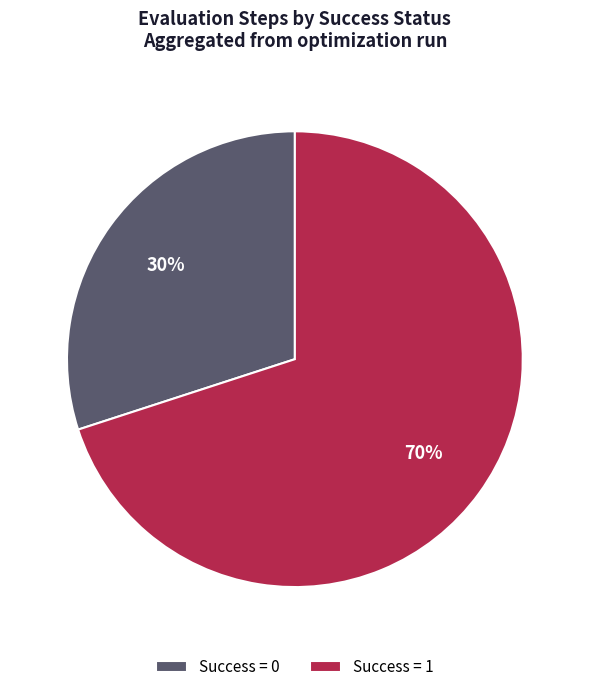

Does Success = 0 account for over 50% of the chart?

No